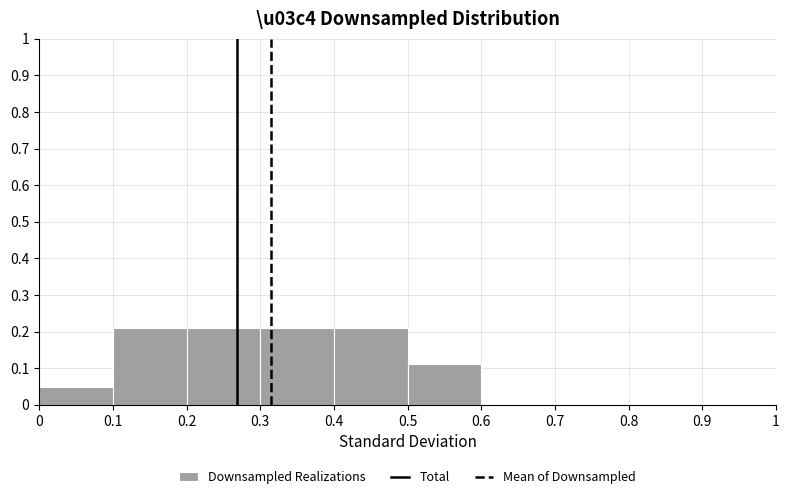

Reading left to right, transcribe this chart: for each bar, give the range it covers on the x-axis and its height. The values are not printed on the chart, so give them approximately, as read against the axis.

0 to 0.1: 0.05
0.1 to 0.2: 0.21
0.2 to 0.3: 0.21
0.3 to 0.4: 0.21
0.4 to 0.5: 0.21
0.5 to 0.6: 0.11
0.6 to 0.7: 0
0.7 to 0.8: 0
0.8 to 0.9: 0
0.9 to 1: 0